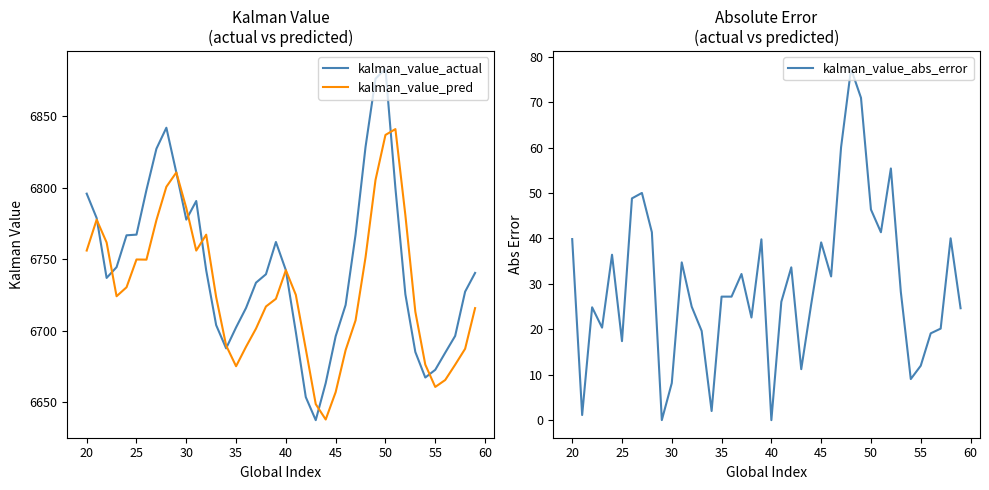

What is the minimum value for kalman_value_actual?

6637.3